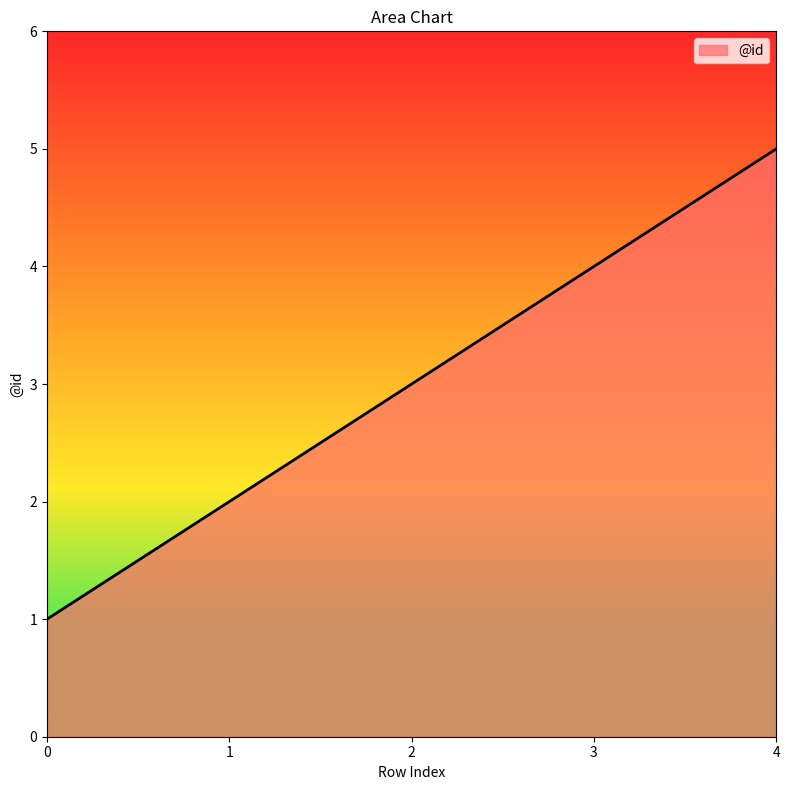

Rank the categories by value from lowest to highest.

0, 1, 2, 3, 4